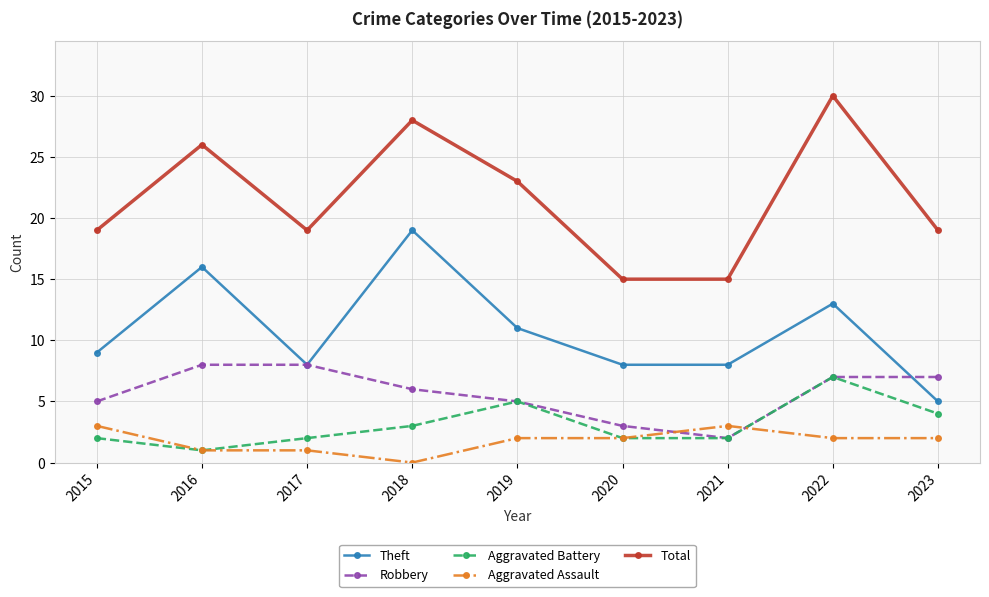

Is the value of Theft at 2015 greater than the value of Aggravated Battery at 2017?

Yes